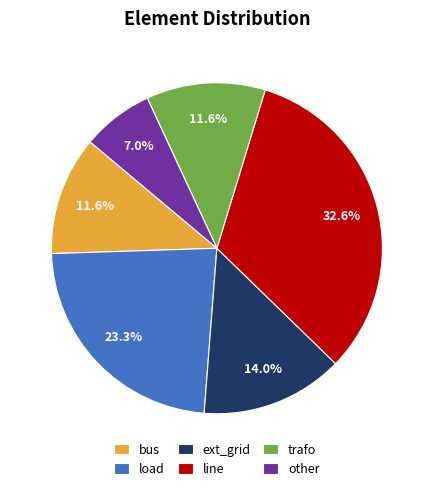

Is it true that other is 13% of the pie?

False